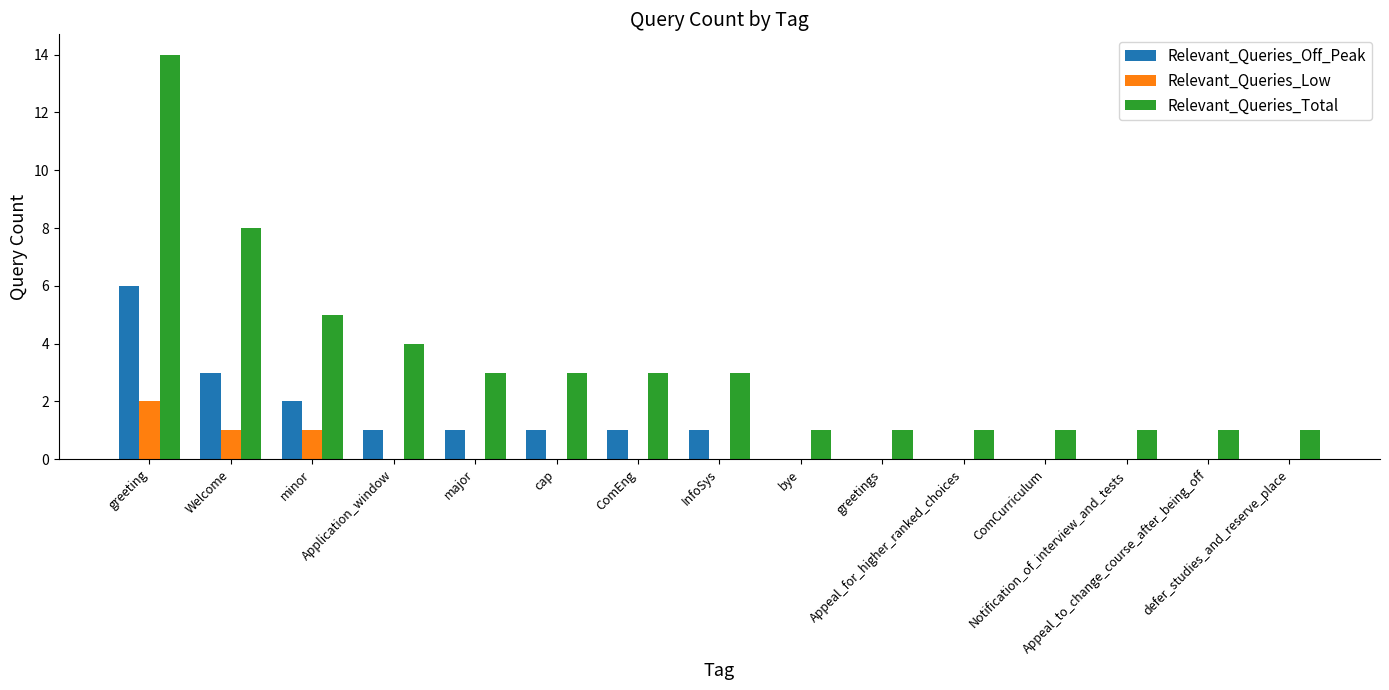

What is the sum of all Relevant_Queries_Off_Peak values?

16